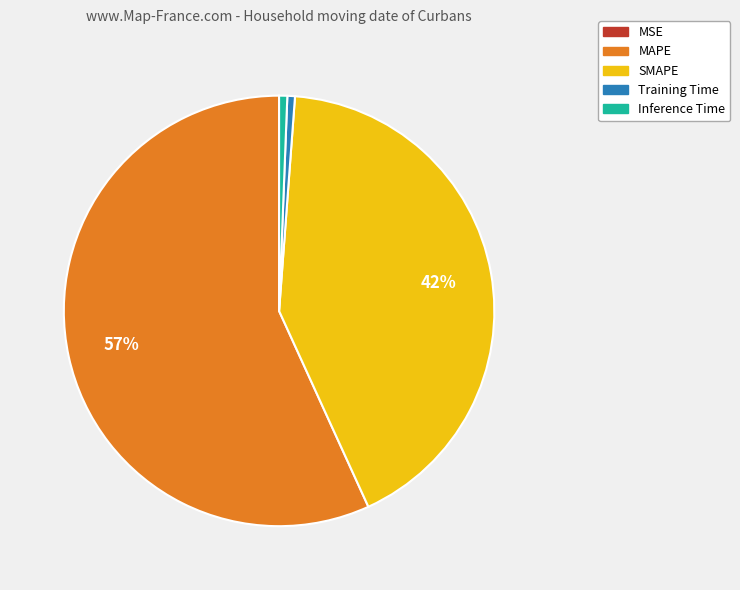

Does MAPE account for over 50% of the chart?

Yes